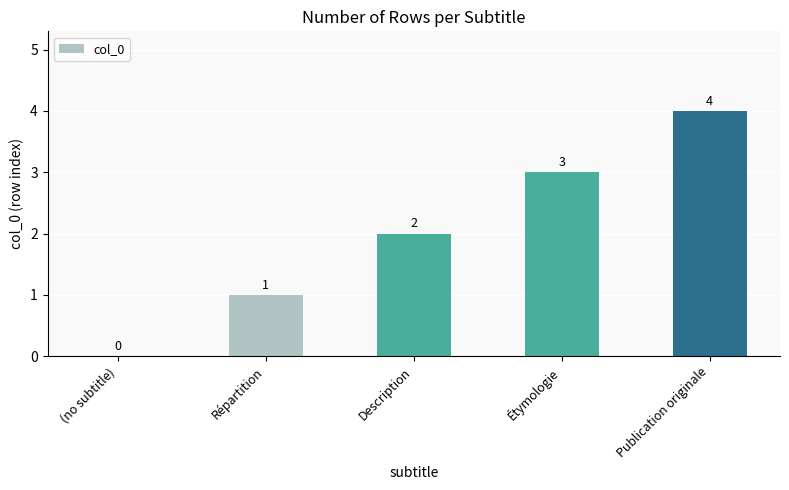

What is the sum of the values at Étymologie and Description?

5